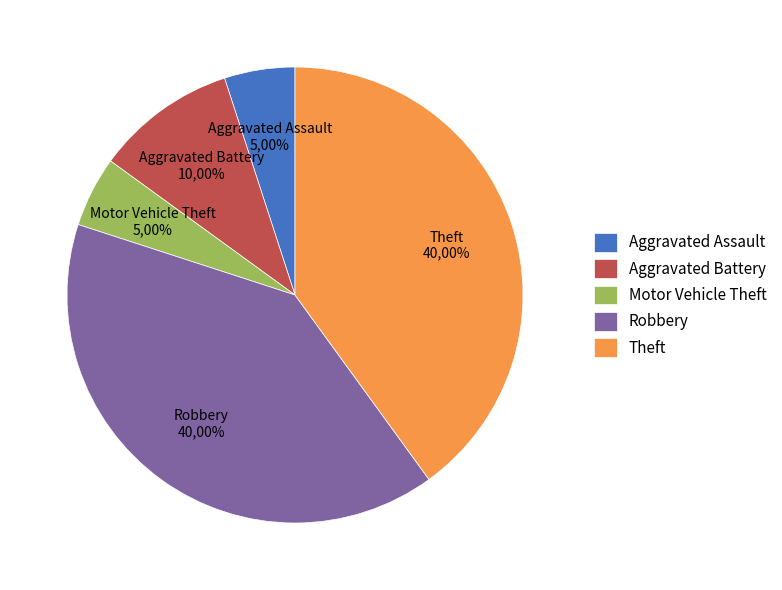

True or false: Motor Vehicle Theft accounts for 5% of the total.

True